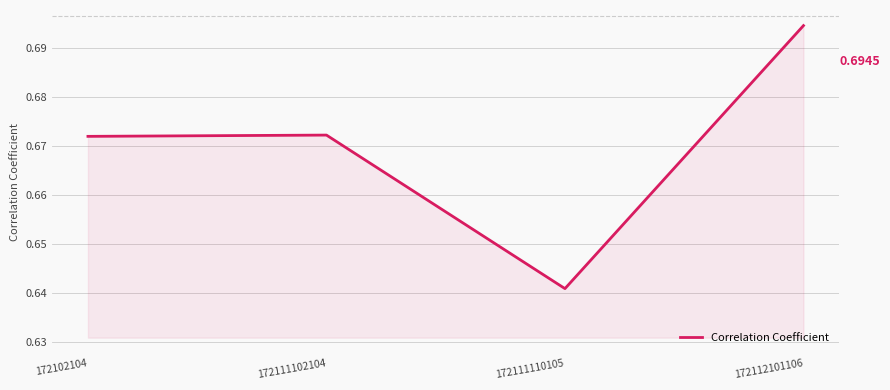

Which has a higher value, 172112101106 or 172111110105?

172112101106